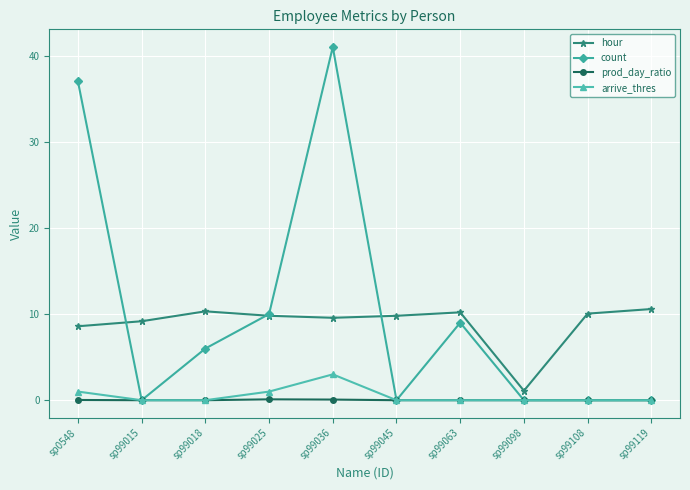

The hour series shows 15.2 at sp99018. True or false?

False